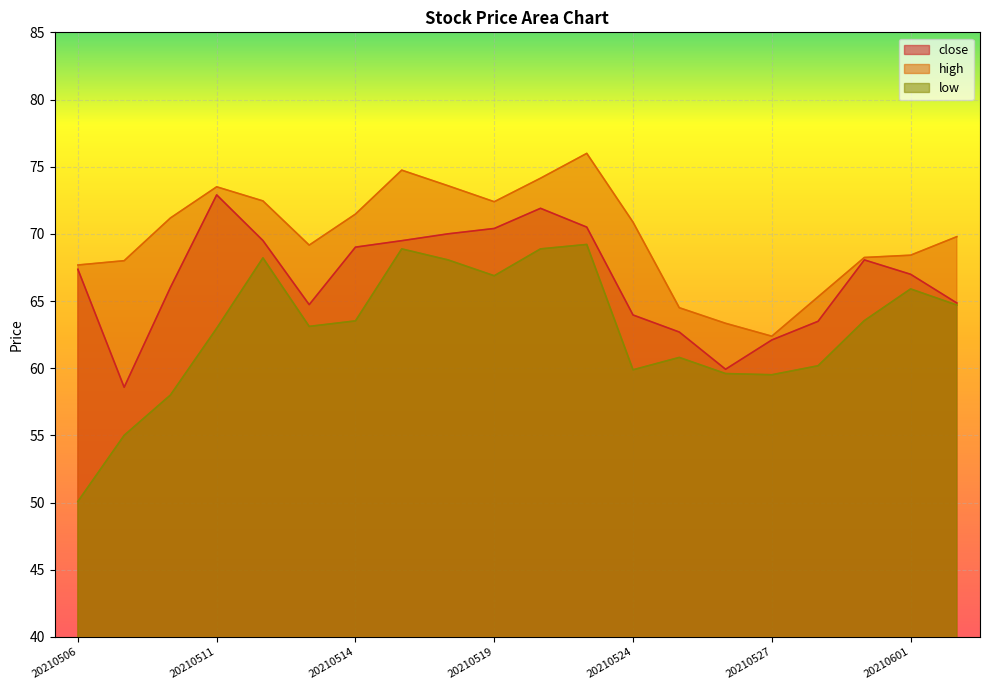

Between 20210513 and 20210526, which series saw the biggest shift?

high